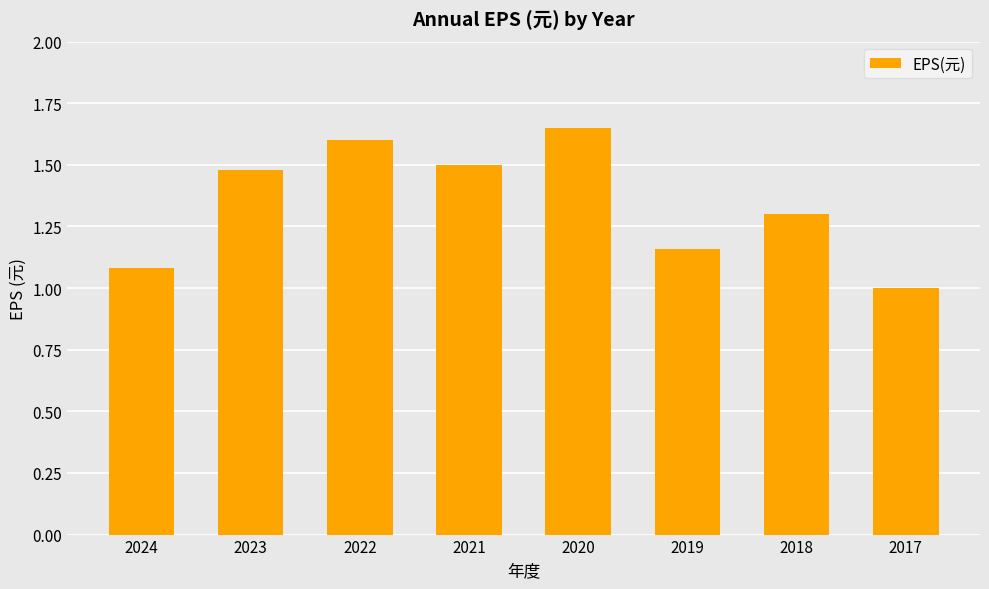

Which has a higher value, 2023 or 2017?

2023